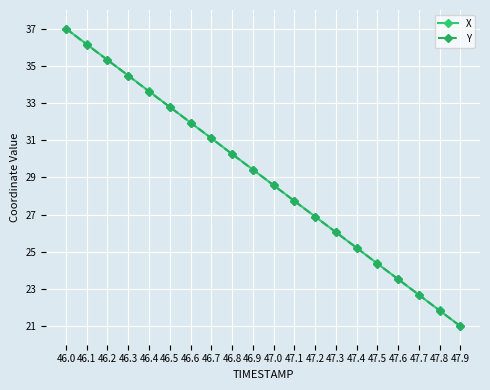

Does the chart have visible grid lines?

Yes